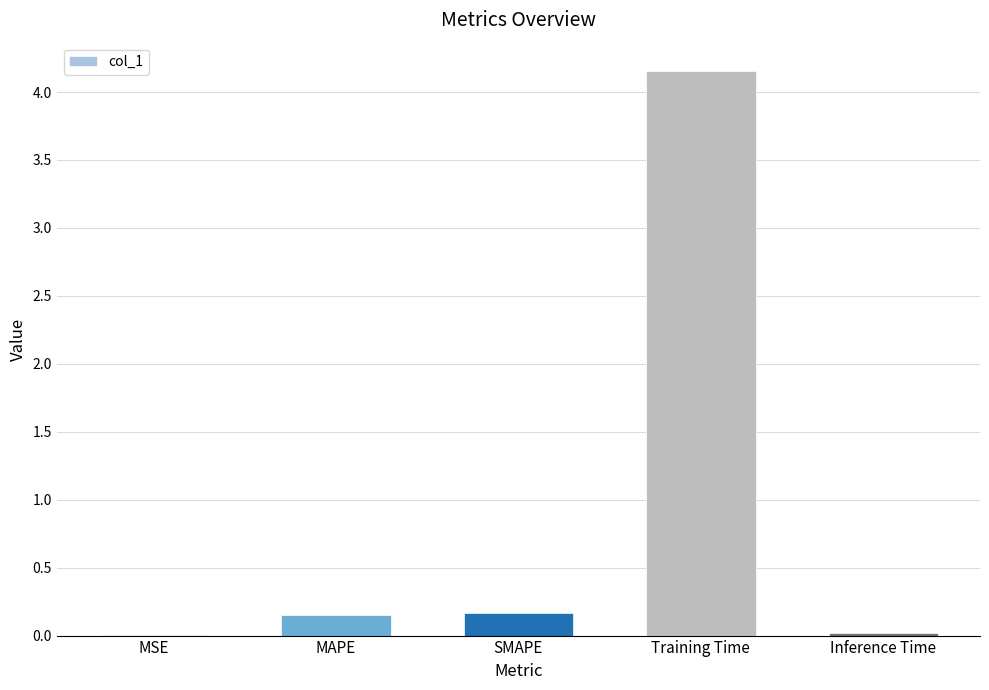

What is the sum of all values?

4.5